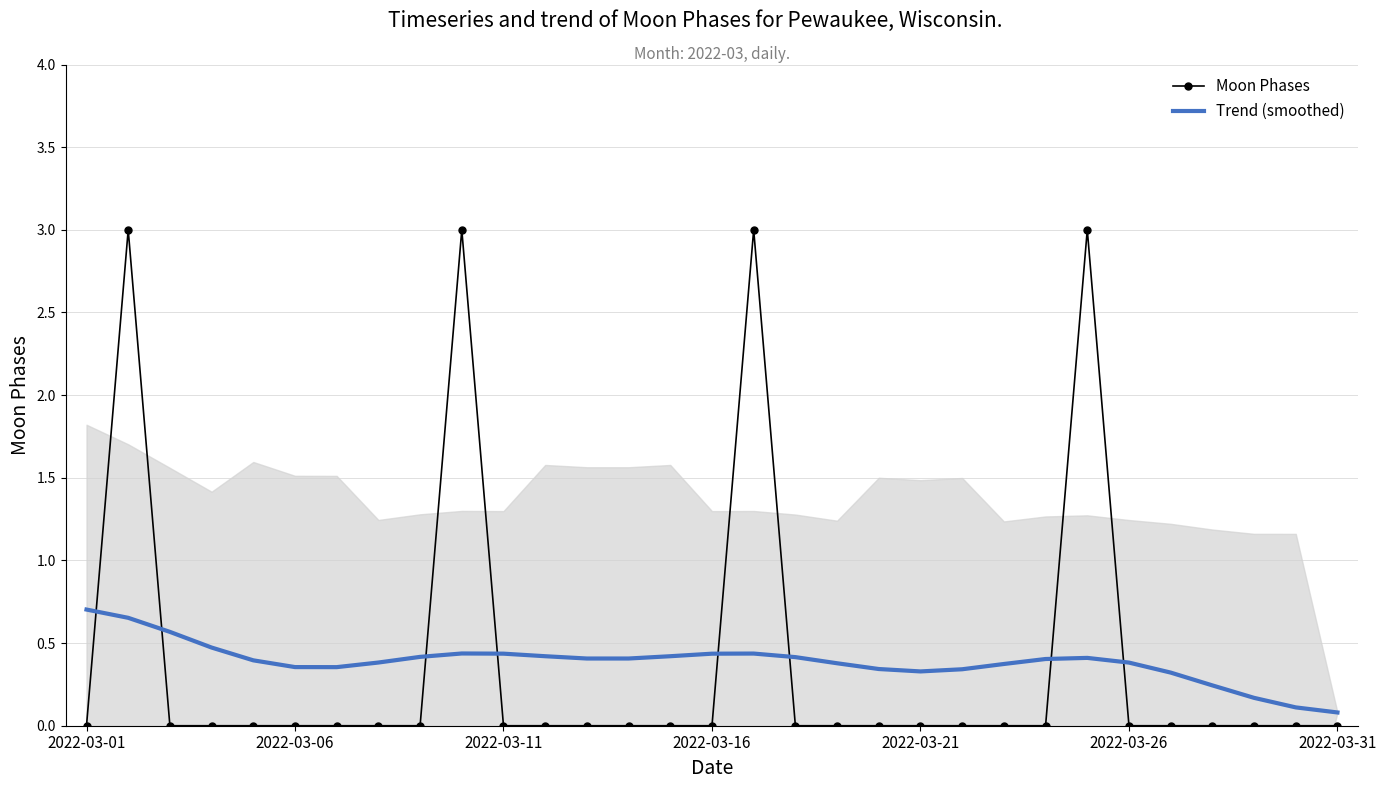

At how many categories does at least one series exceed 0?

31